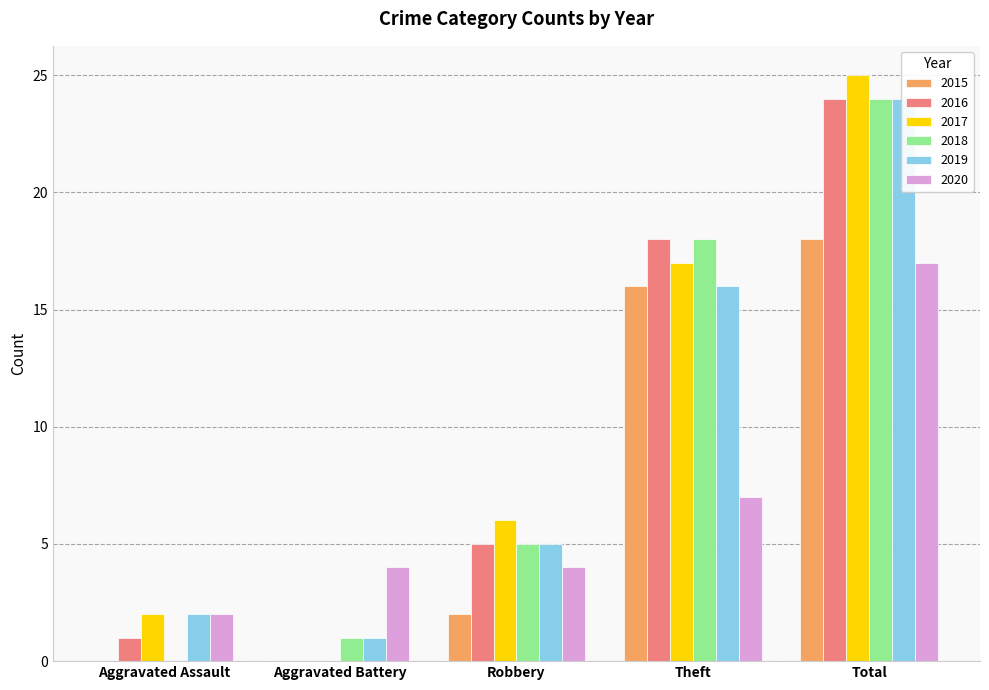

At which label does 2018 first exceed 5?

Theft